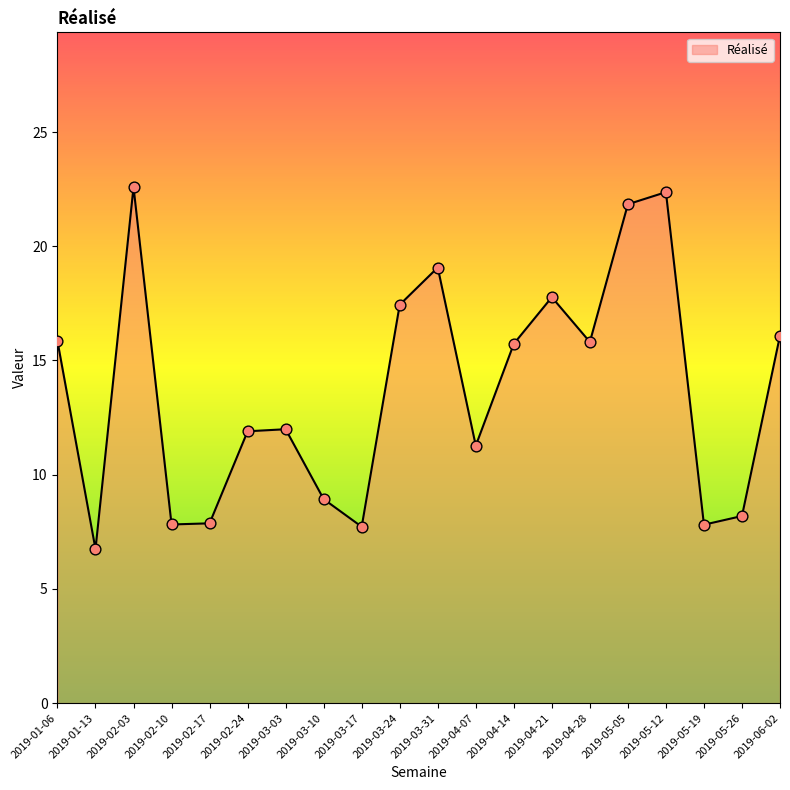

Approximately how many times larger is the value at 2019-06-02 compared to 2019-03-17?

2.1